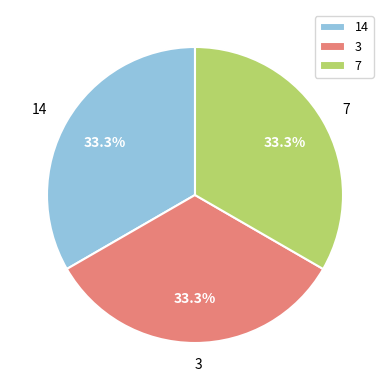

How many slices are in this pie chart?

3